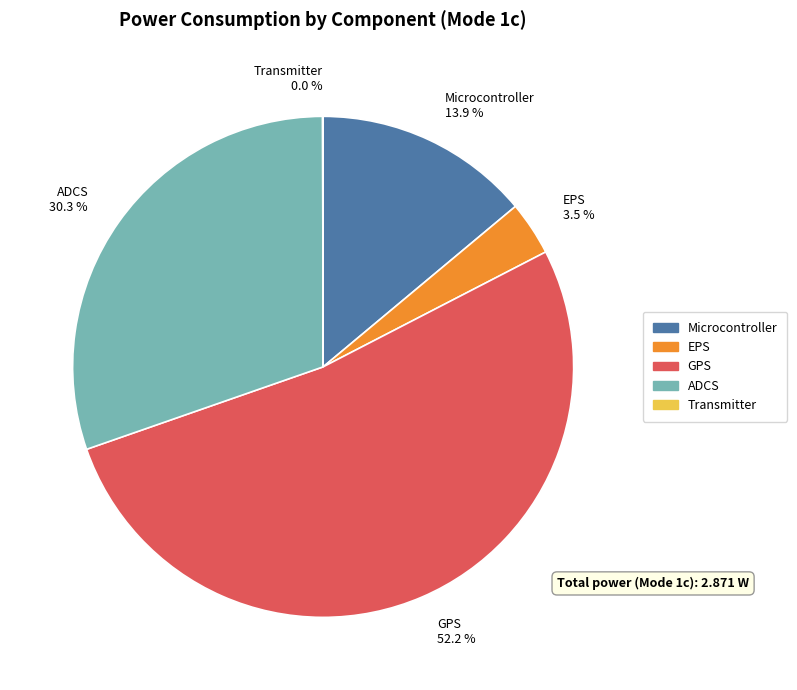

What is the majority slice?

GPS 52.2 %